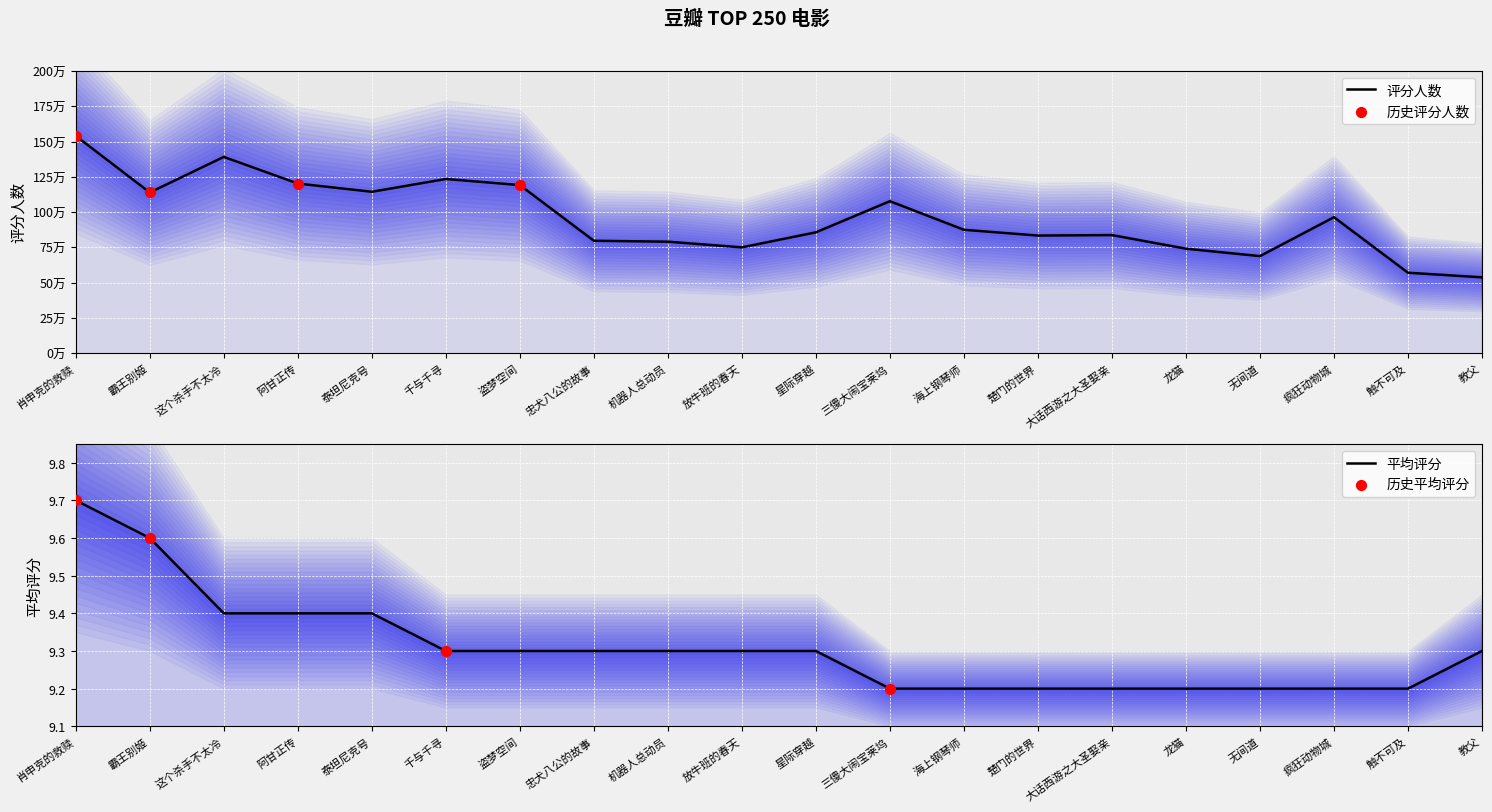

Which series reaches the maximum Y coordinate?

评分人数